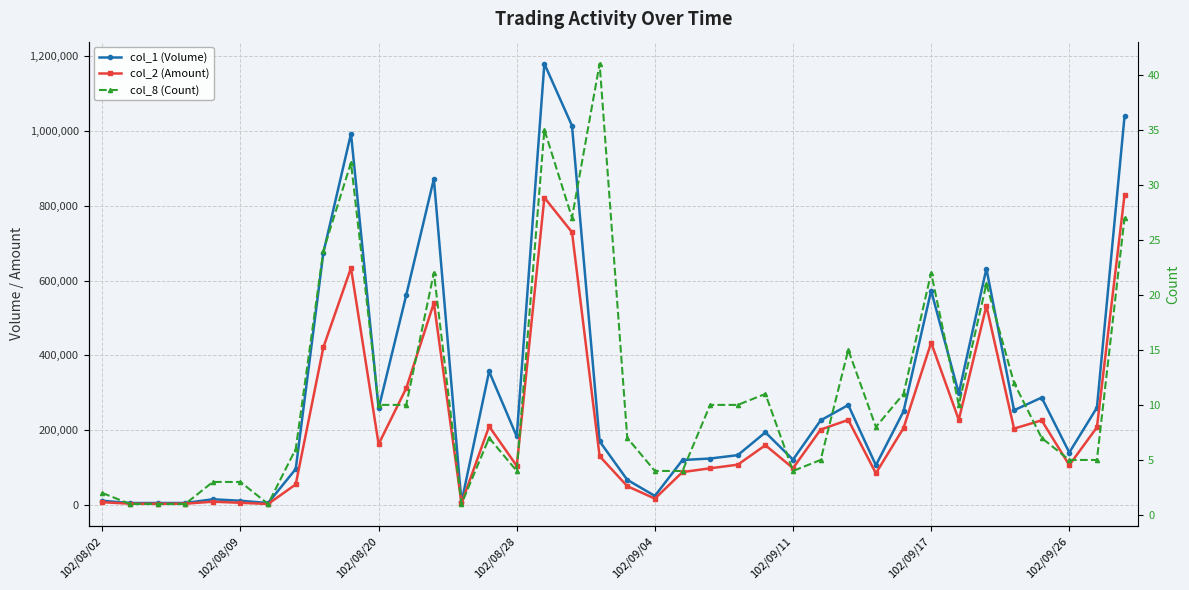

What is the sum of all col_8 (Count) values?

429